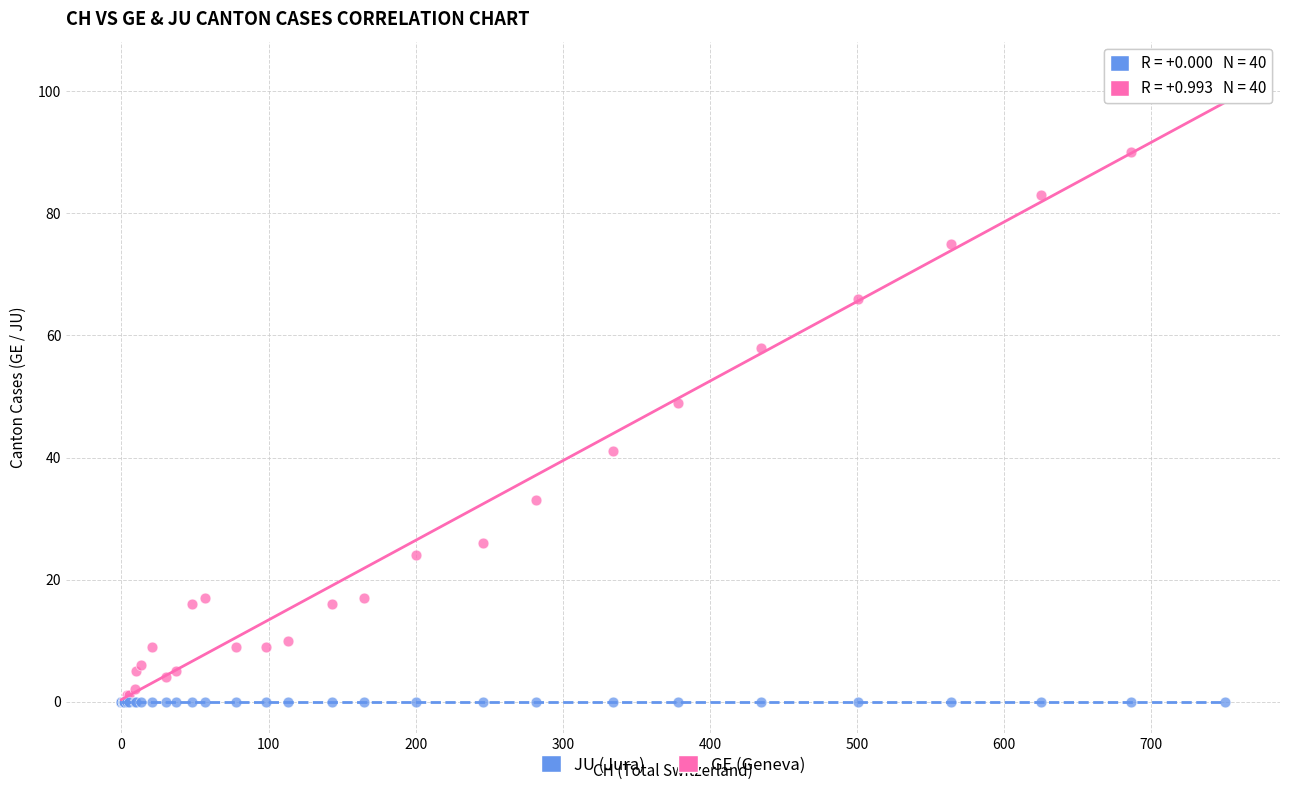

In the GE (Geneva) series, what Y value is closest to 51?

49